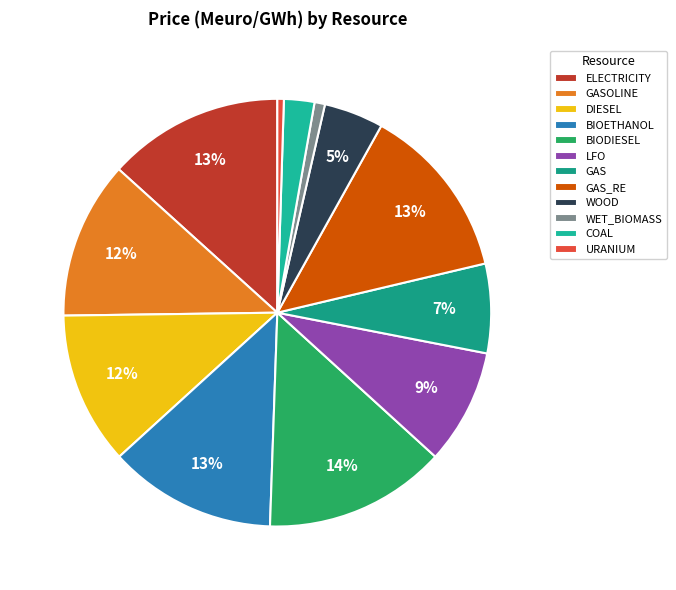

How many segments does this pie chart have?

12